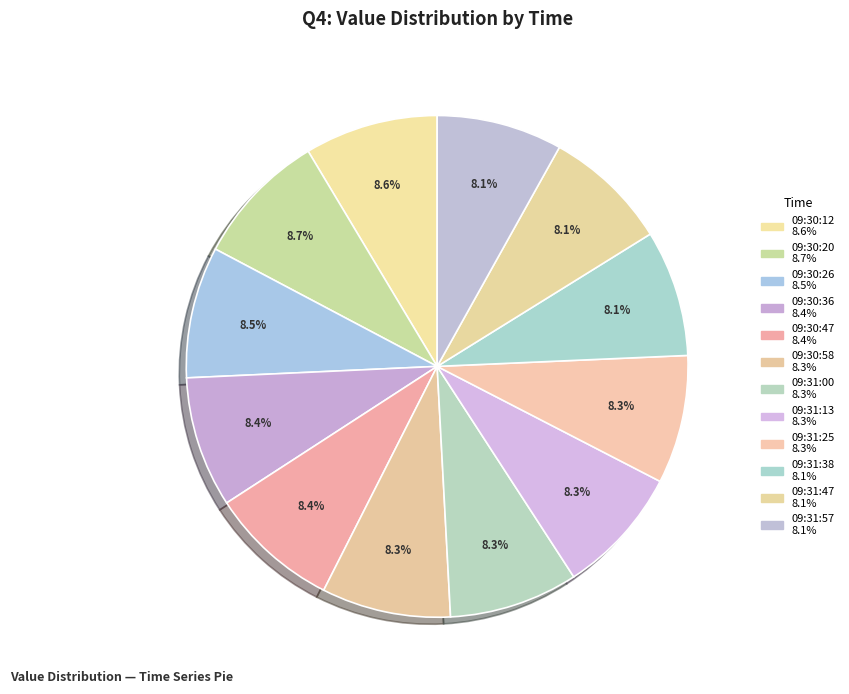

To the nearest percent, what is the combined percentage of 09:31:38 and 09:30:26?

17%